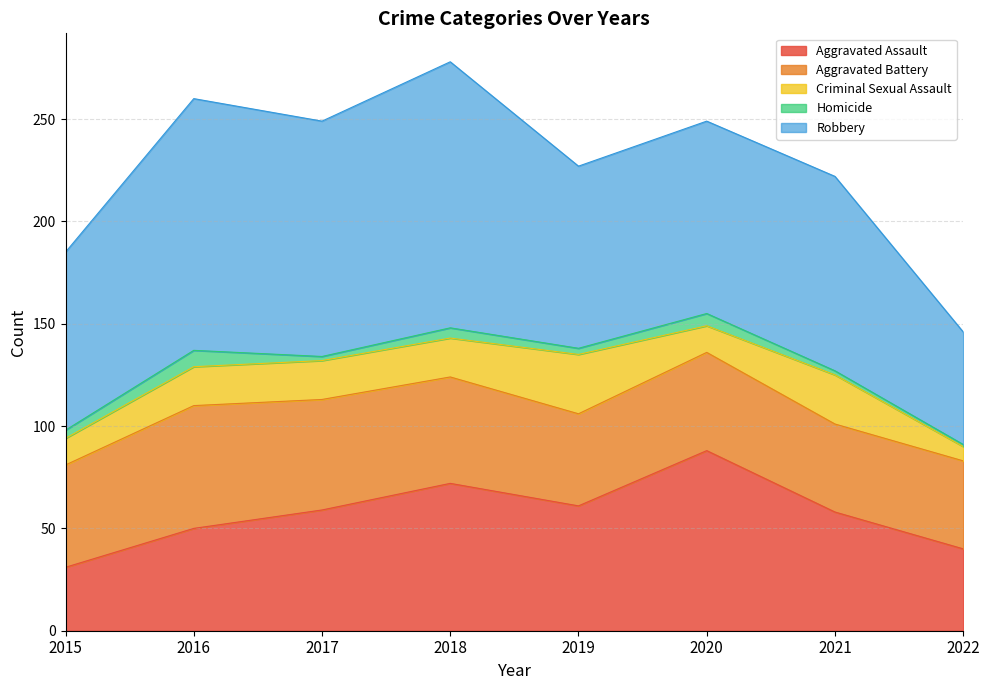

How many interior local valleys does the Criminal Sexual Assault series have?

1